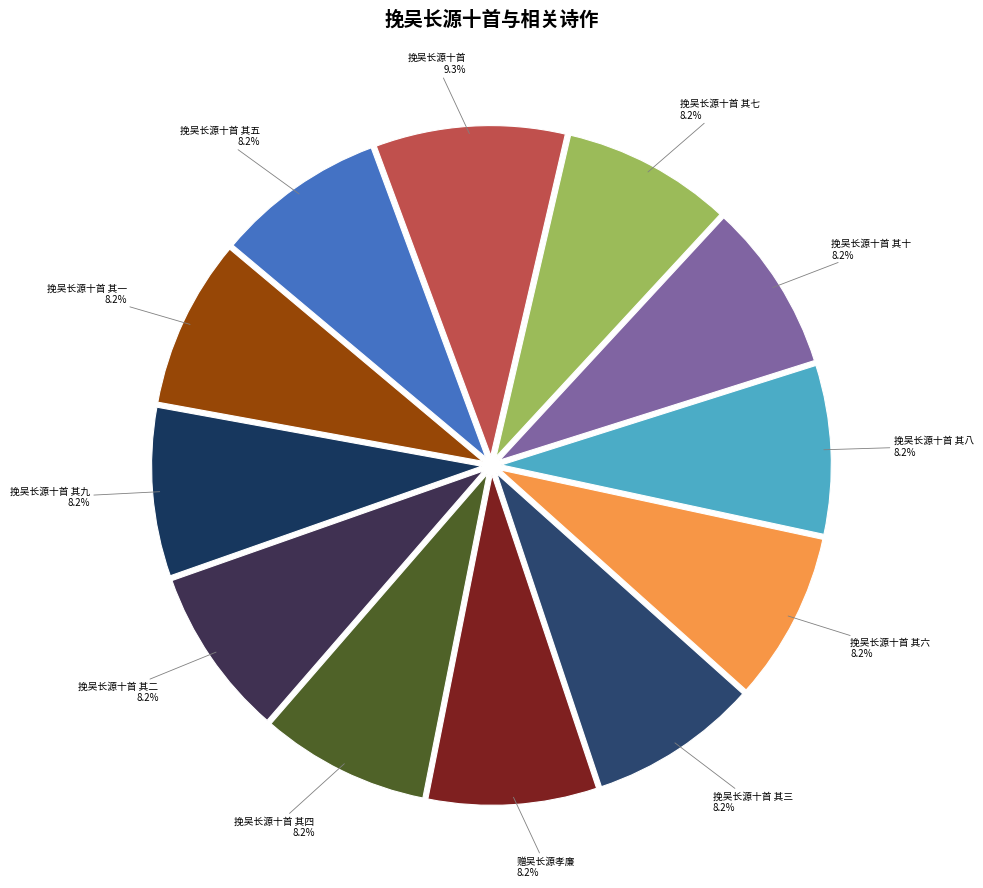

To the nearest percent, what portion does 挽吴长源十首 其九 represent?

8%